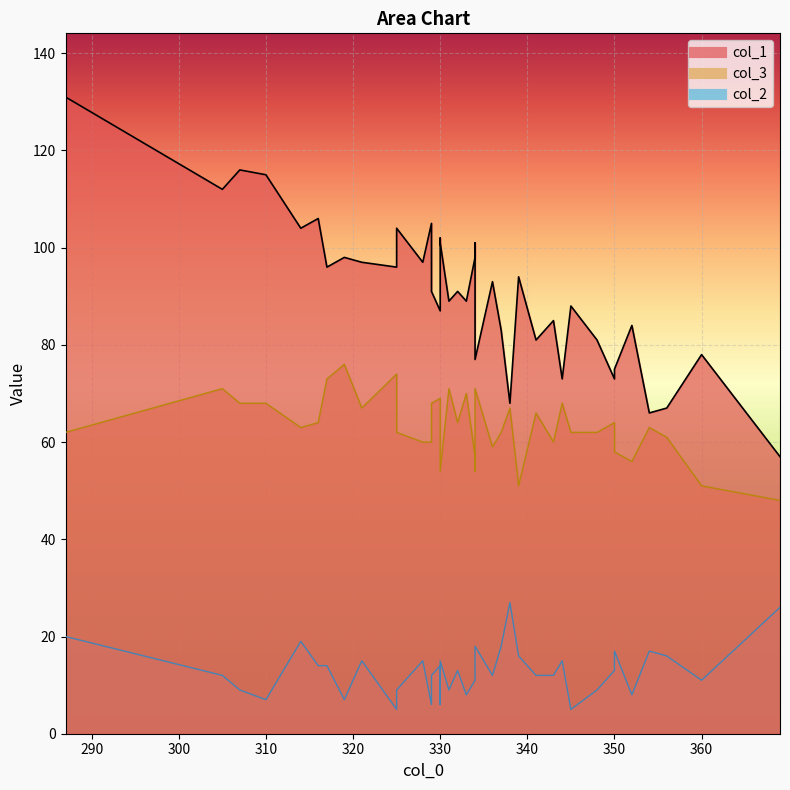

In col_3, how many points are higher than both neighbors (excluding endpoints)?

9